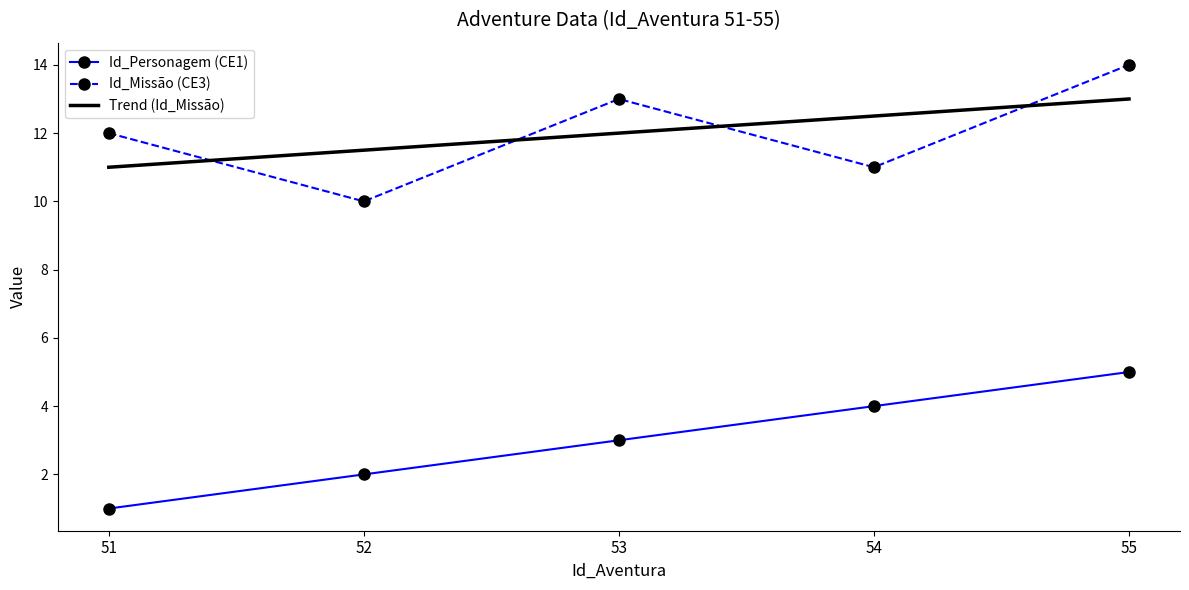

At how many categories does at least one series exceed 10?

5